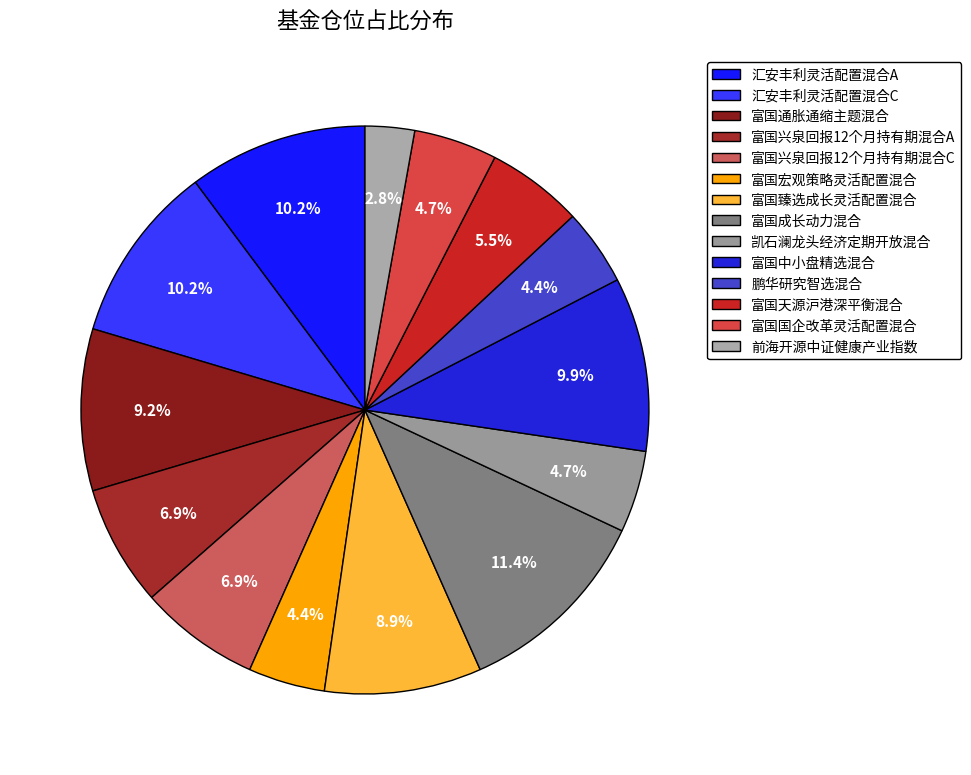

Which slice is the largest?

富国成长动力混合